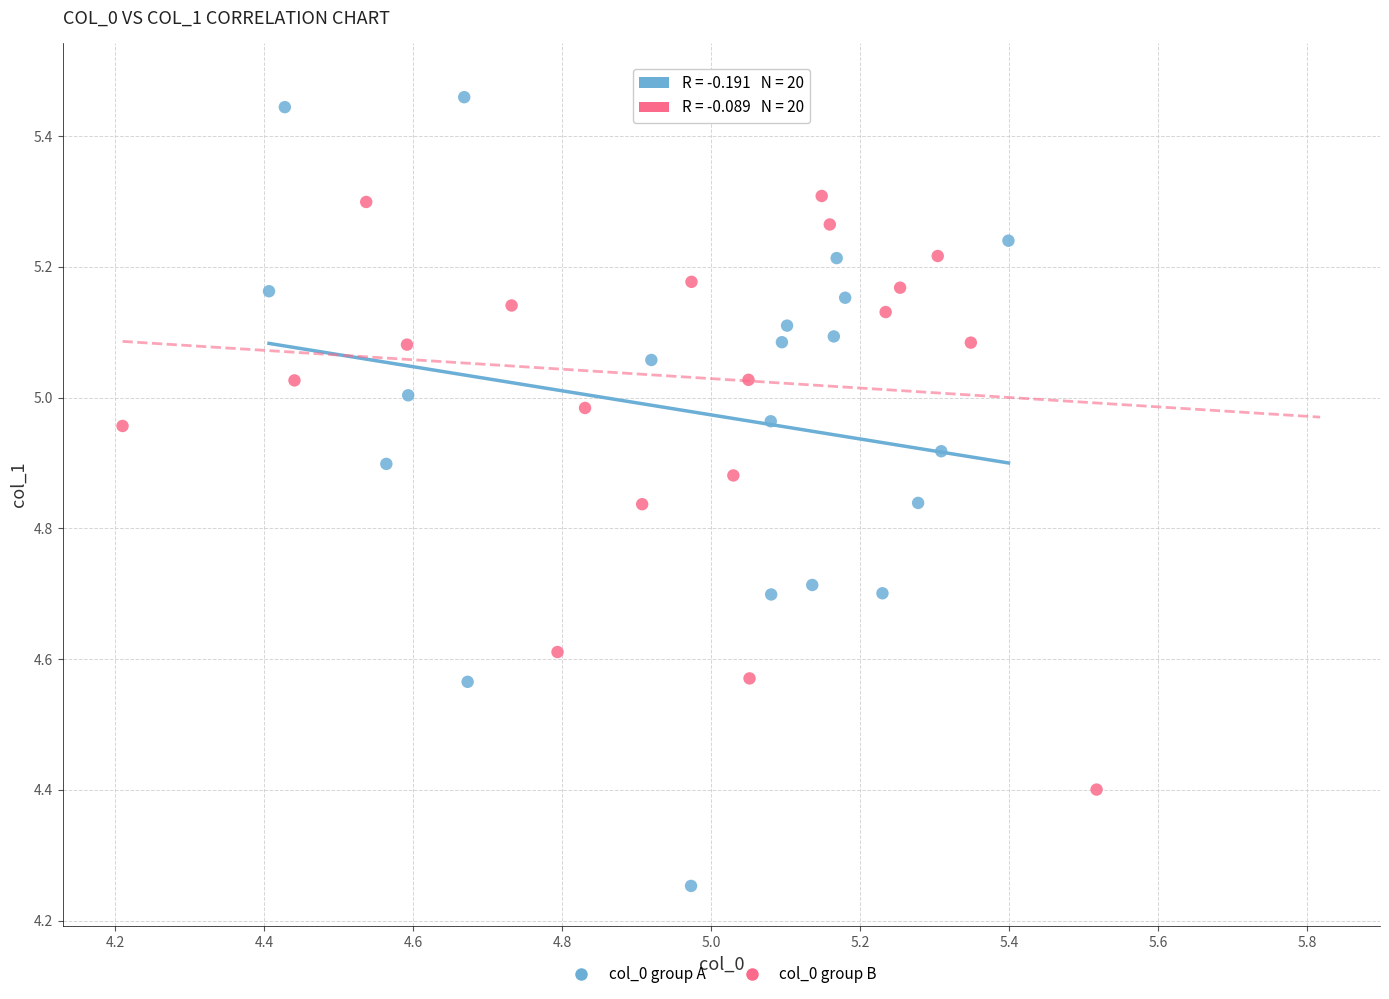

Which series contains the lowest Y value?

col_0 group A